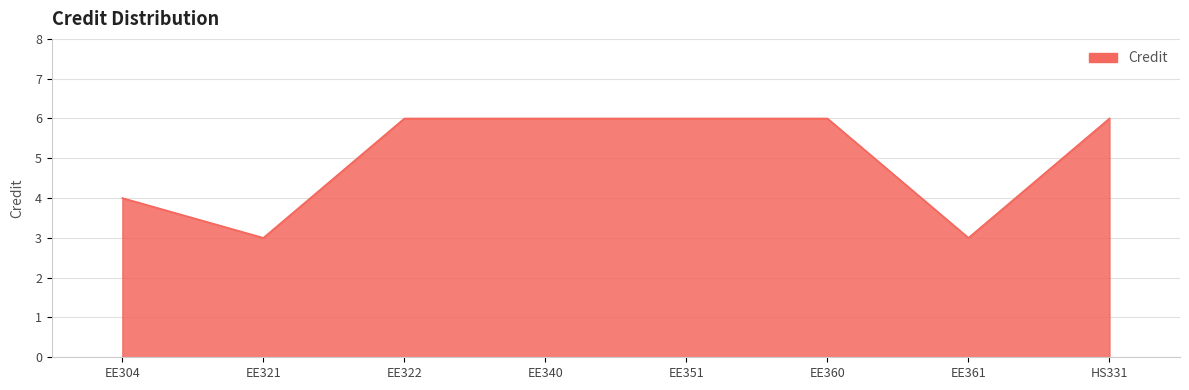

Count the values in the range 4 to 6.

6